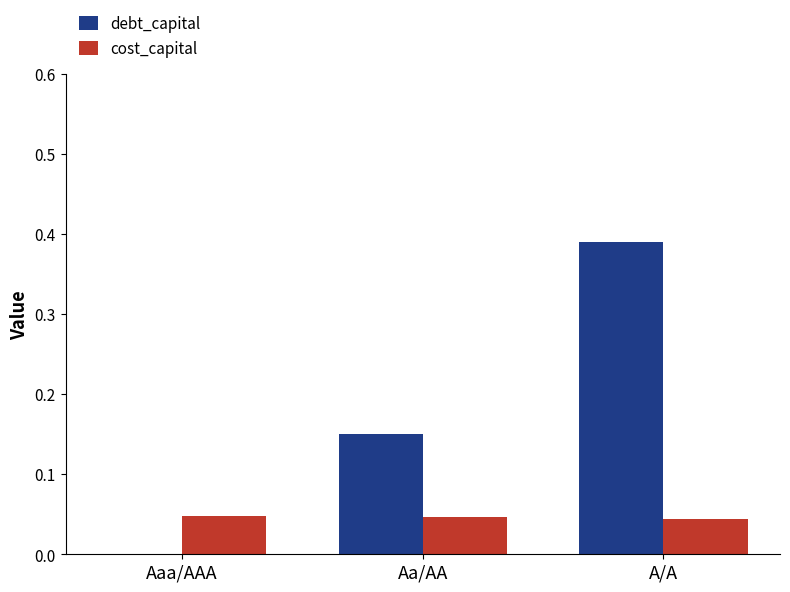

At which category does the chart reach its peak across all series?

A/A